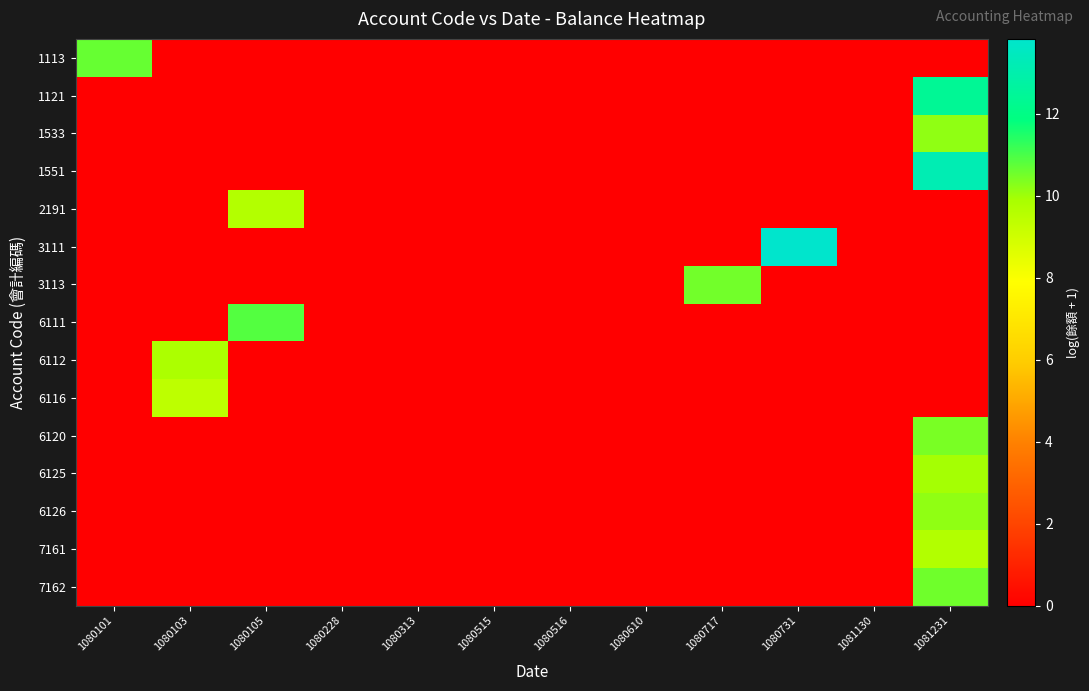

Reading left to right, extract all data points from this chart.

row_0: 10.7	0.0	0.0	0.0	0.0	0.0	0.0	0.0	0.0	0.0	0.0	0.0
row_1: 0.0	0.0	0.0	0.0	0.0	0.0	0.0	0.0	0.0	0.0	0.0	12.4
row_2: 0.0	0.0	0.0	0.0	0.0	0.0	0.0	0.0	0.0	0.0	0.0	10.2
row_3: 0.0	0.0	0.0	0.0	0.0	0.0	0.0	0.0	0.0	0.0	0.0	13.2
row_4: 0.0	0.0	9.7	0.0	0.0	0.0	0.0	0.0	0.0	0.0	0.0	0.0
row_5: 0.0	0.0	0.0	0.0	0.0	0.0	0.0	0.0	0.0	13.8	0.0	0.0
row_6: 0.0	0.0	0.0	0.0	0.0	0.0	0.0	0.0	10.5	0.0	0.0	0.0
row_7: 0.0	0.0	10.9	0.0	0.0	0.0	0.0	0.0	0.0	0.0	0.0	0.0
row_8: 0.0	9.8	0.0	0.0	0.0	0.0	0.0	0.0	0.0	0.0	0.0	0.0
row_9: 0.0	9.4	0.0	0.0	0.0	0.0	0.0	0.0	0.0	0.0	0.0	0.0
row_10: 0.0	0.0	0.0	0.0	0.0	0.0	0.0	0.0	0.0	0.0	0.0	10.4
row_11: 0.0	0.0	0.0	0.0	0.0	0.0	0.0	0.0	0.0	0.0	0.0	9.9
row_12: 0.0	0.0	0.0	0.0	0.0	0.0	0.0	0.0	0.0	0.0	0.0	10.2
row_13: 0.0	0.0	0.0	0.0	0.0	0.0	0.0	0.0	0.0	0.0	0.0	9.7
row_14: 0.0	0.0	0.0	0.0	0.0	0.0	0.0	0.0	0.0	0.0	0.0	10.6